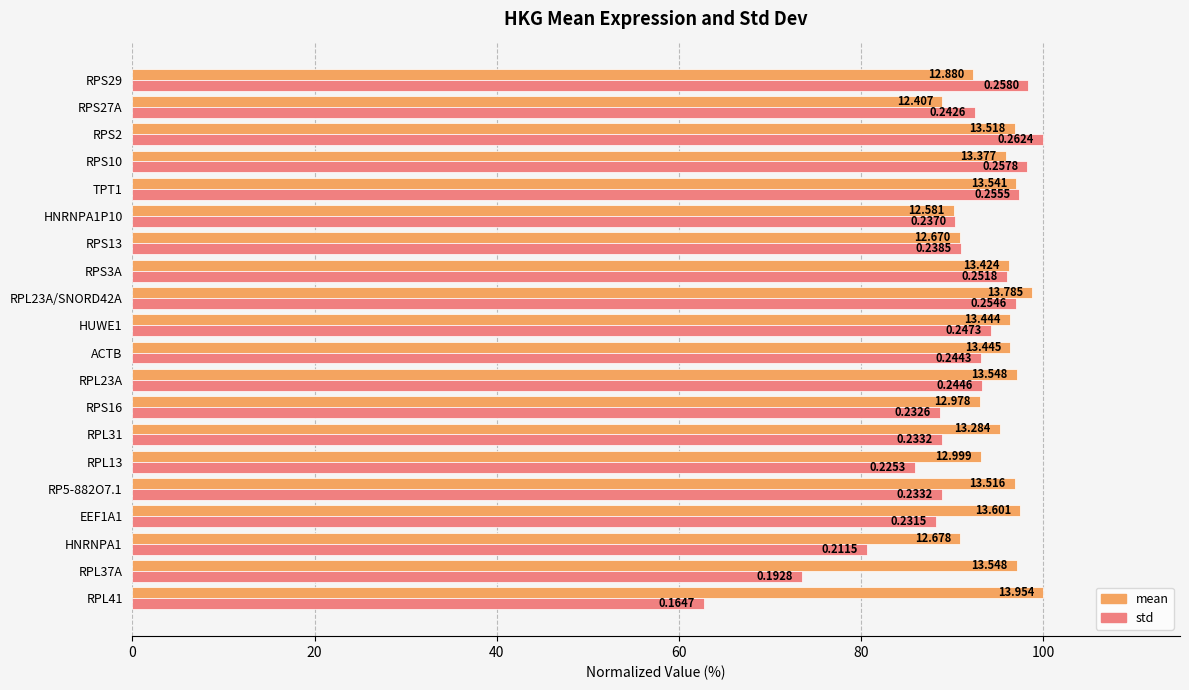

Rank the series by their average value, from lowest to highest.

std, mean